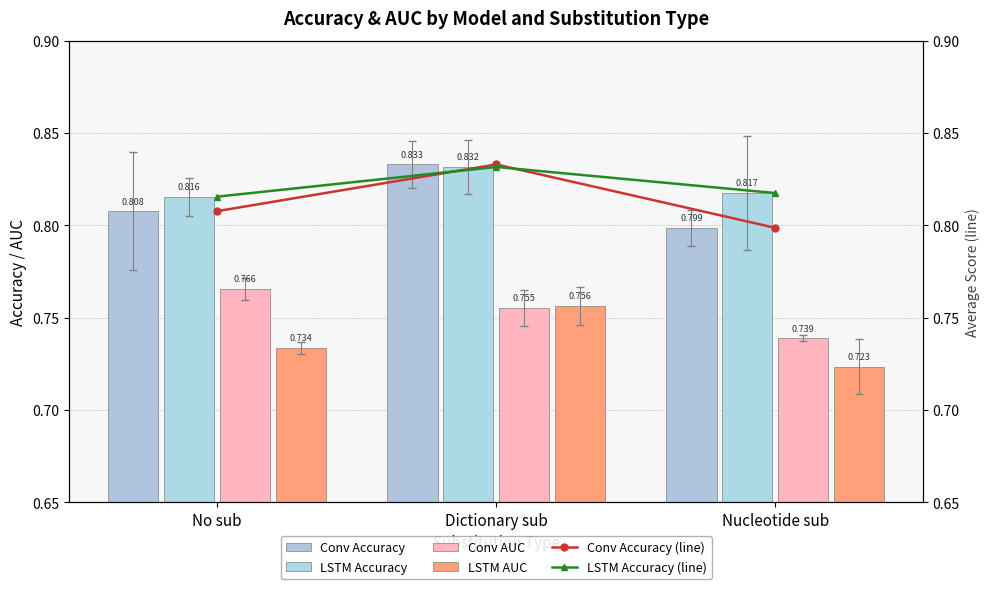

How many groups of bars are there?

3